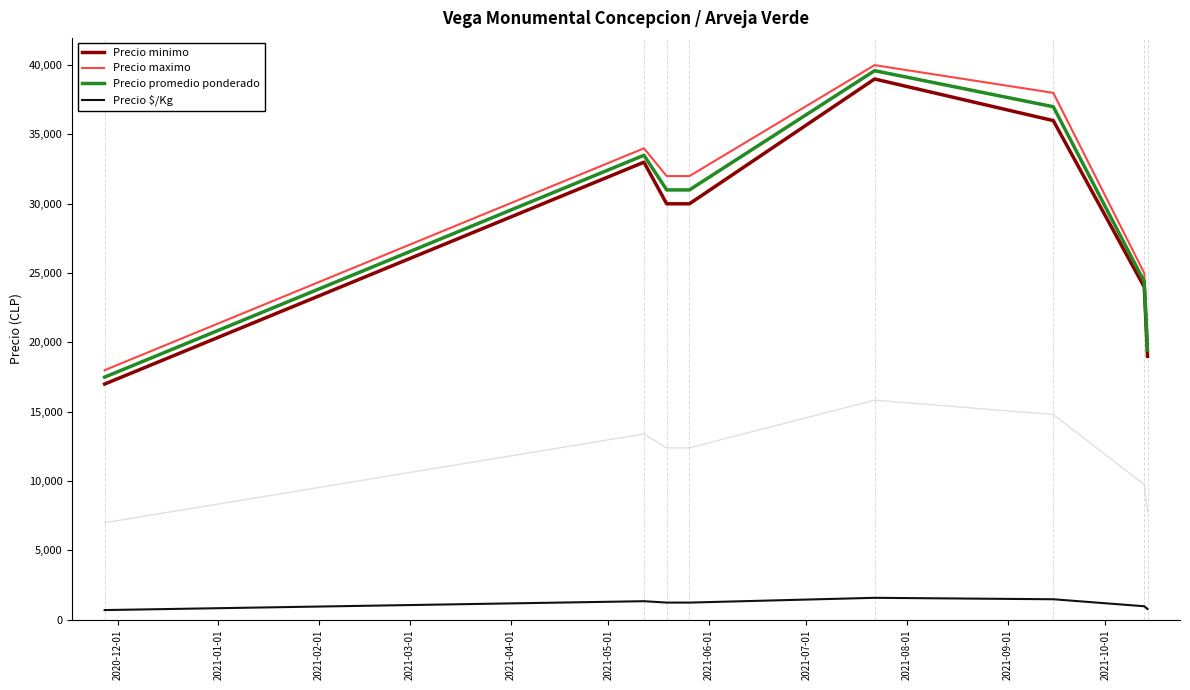

What is the highest value of the Precio $/Kg series?

1584